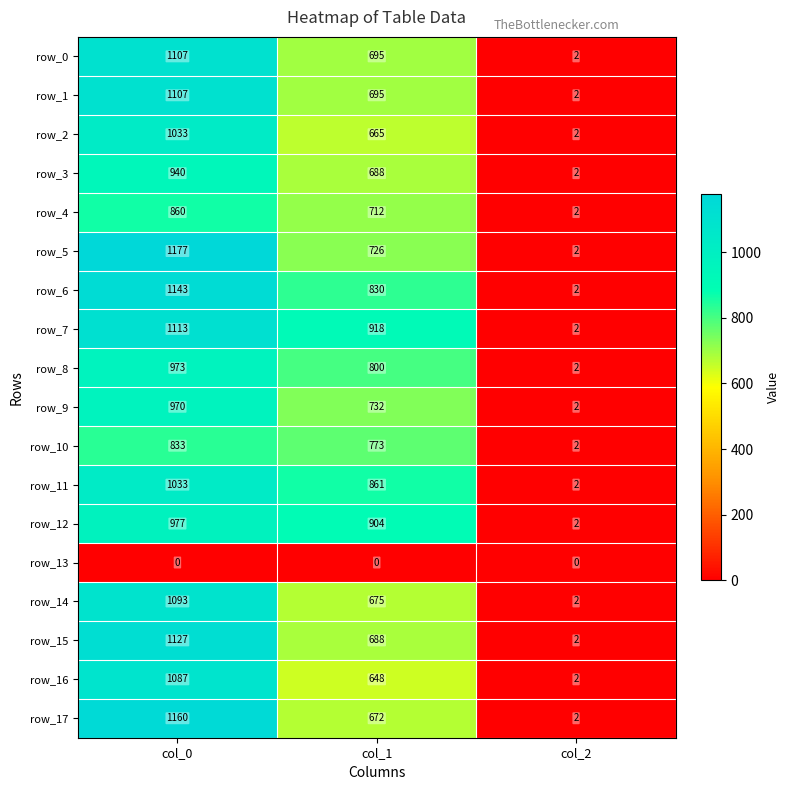

At which label is row_2 closest to 517?

col_1